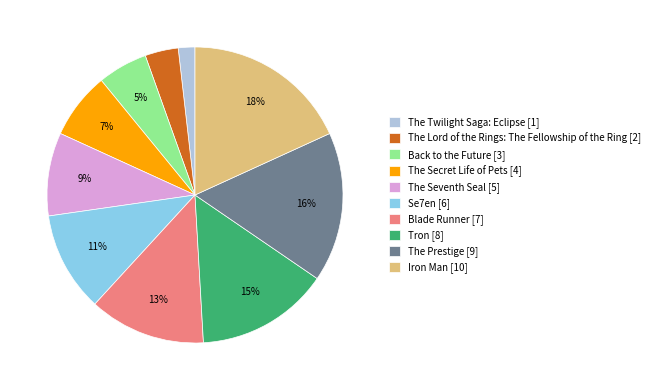

To the nearest percent, what portion does The Twilight Saga: Eclipse represent?

2%